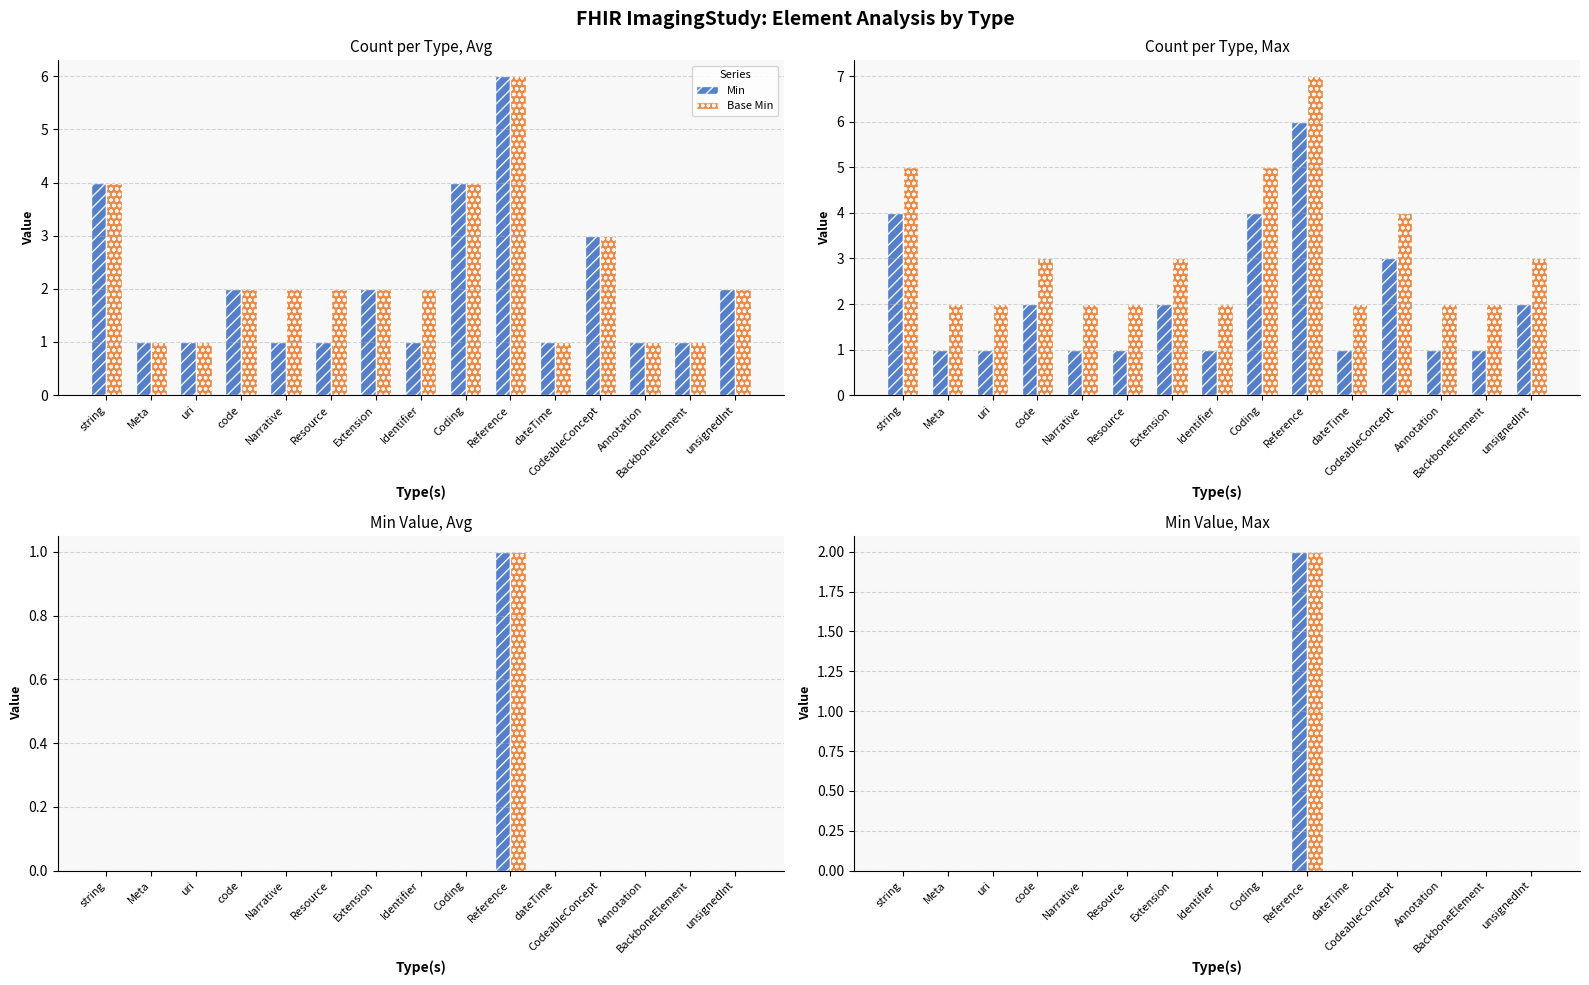

How many values in Min are above zero?

1